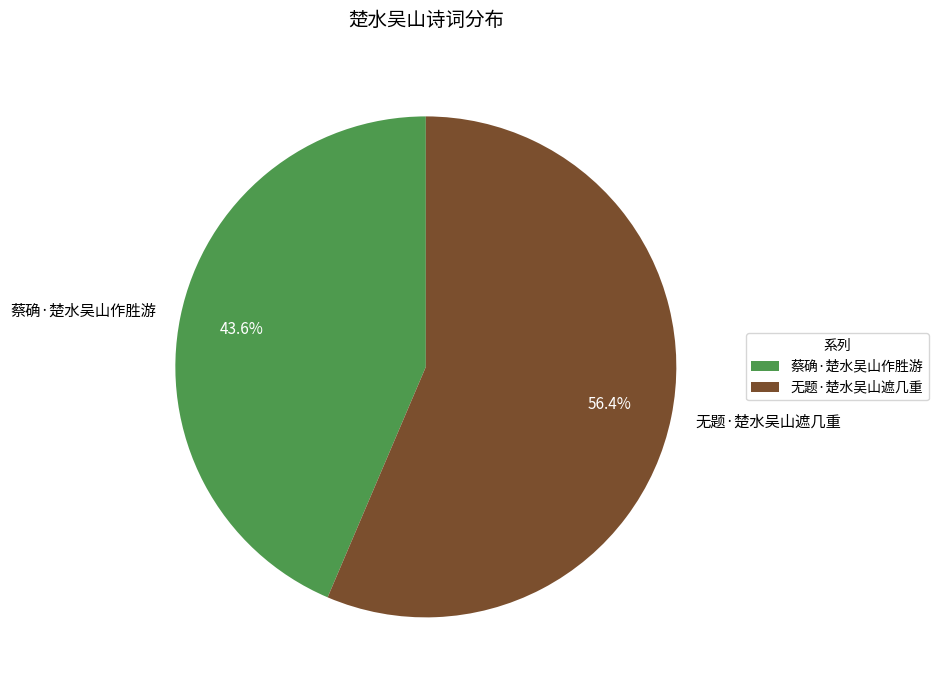

Count the number of slices in the pie.

2